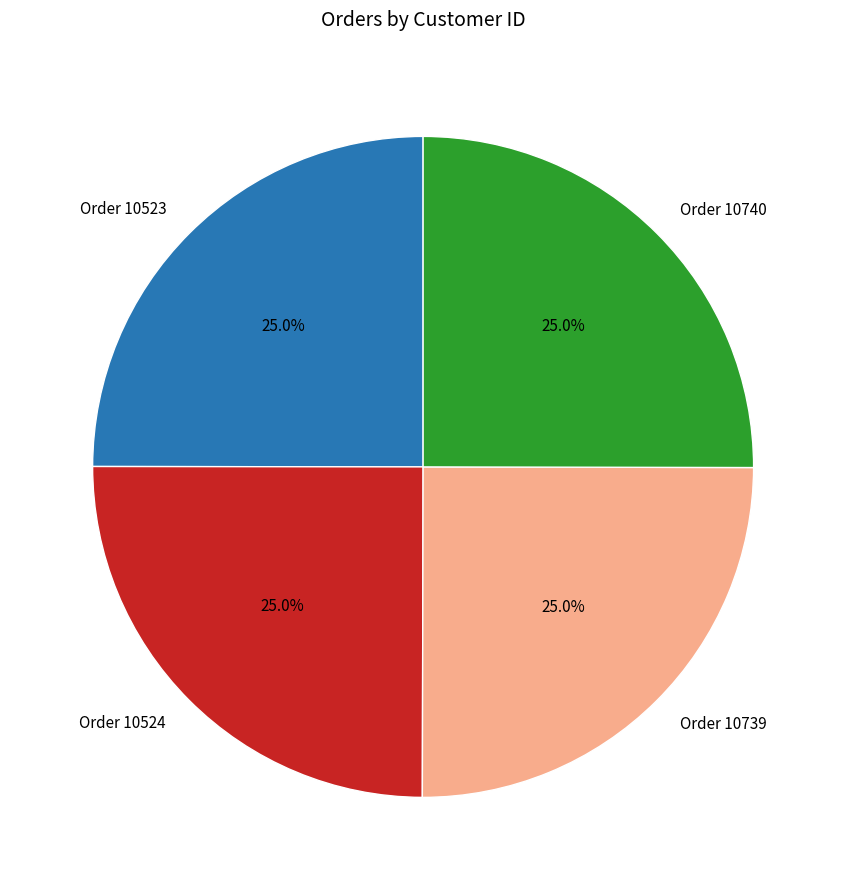

What percentage do Order 10523 and Order 10524 together represent?

50.0%